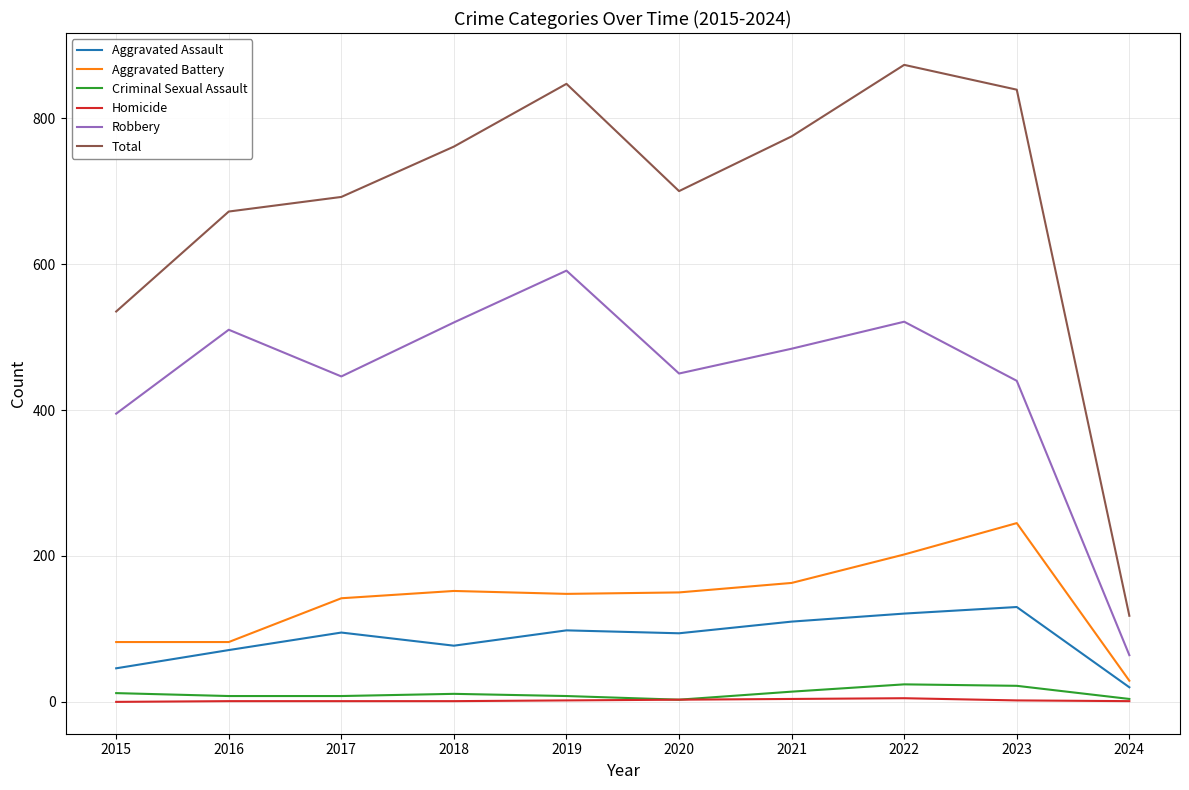

At which label is Total closest to 495?

2015